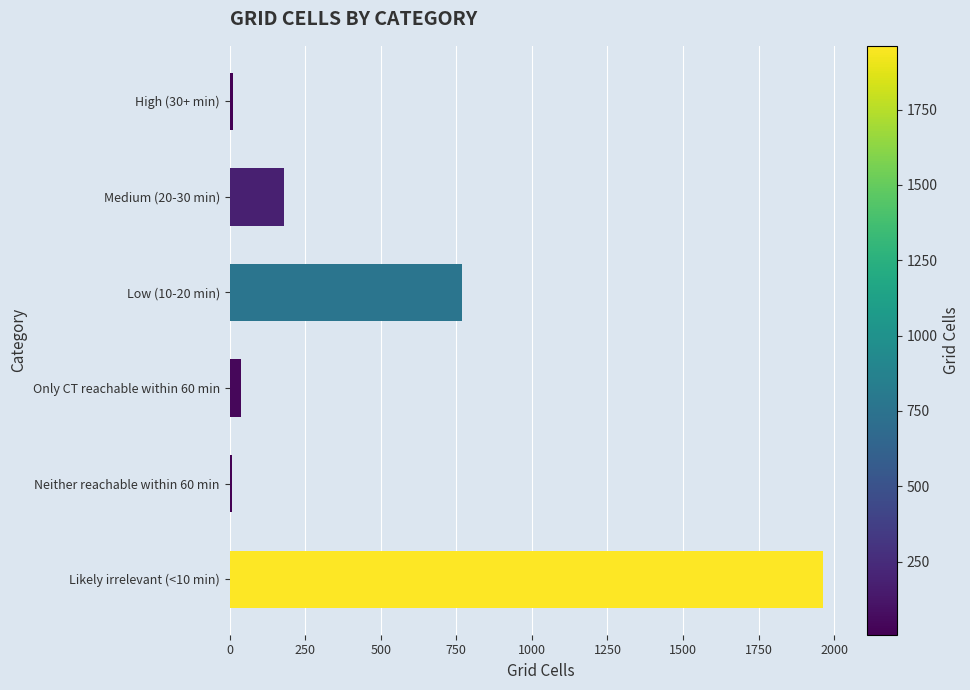

What is the difference between the maximum and minimum values?

1955